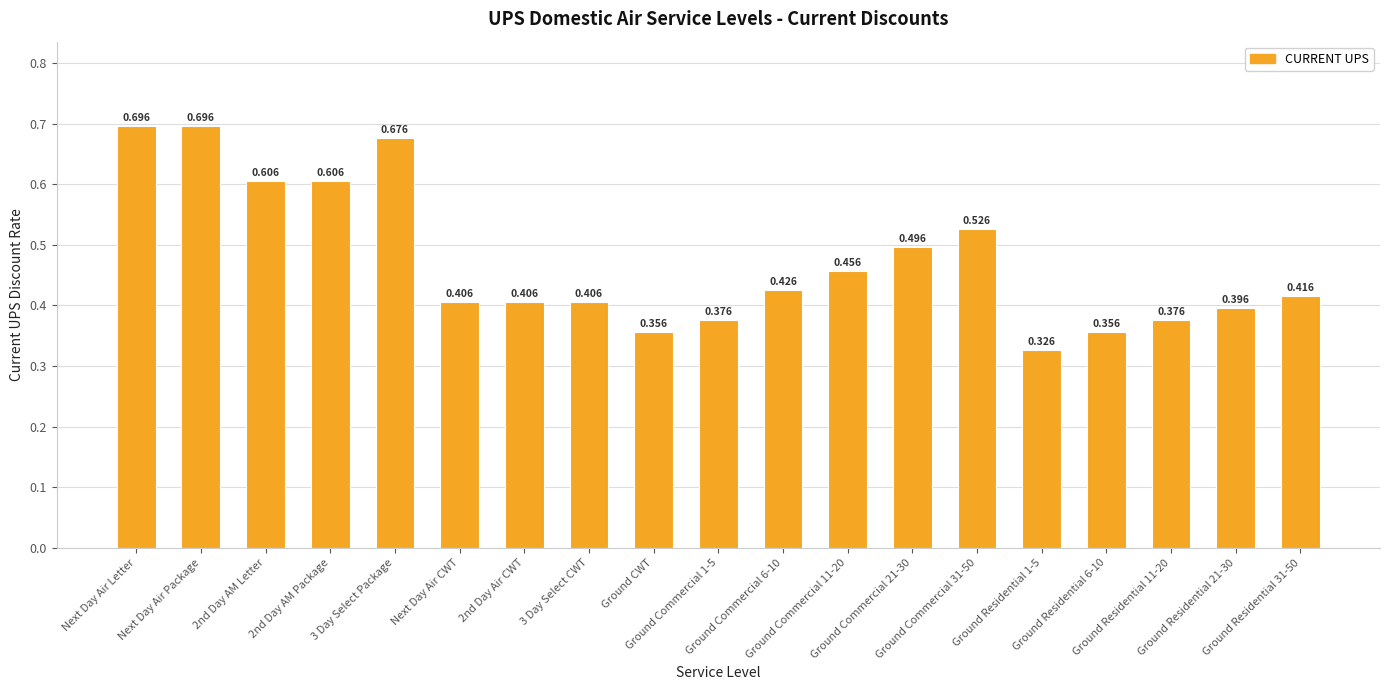

Reading right to left, what are all the values shown in this chart?

0.4	0.4	0.4	0.4	0.3	0.5	0.5	0.5	0.4	0.4	0.4	0.4	0.4	0.4	0.7	0.6	0.6	0.7	0.7